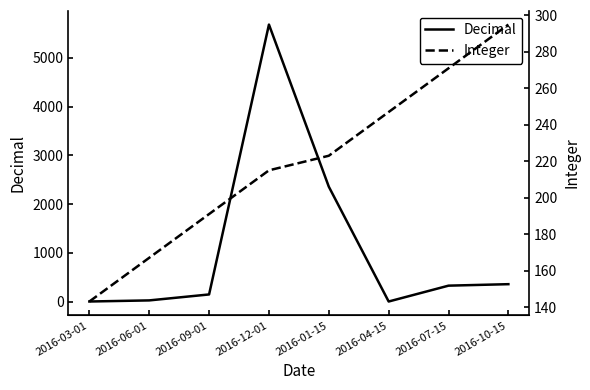

Does the chart have visible grid lines?

No